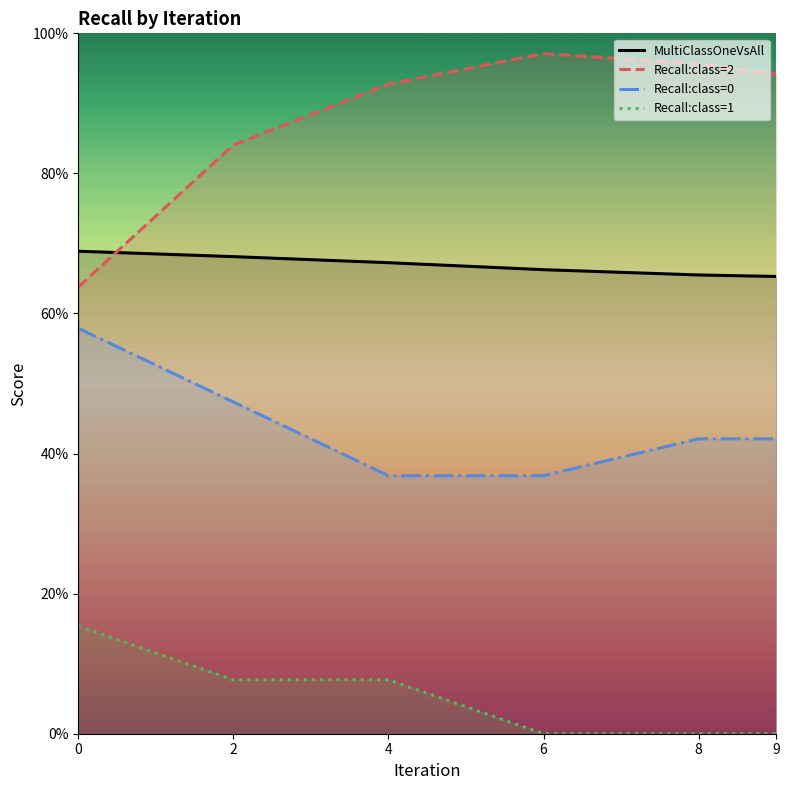

Rank the series by their maximum value, from highest to lowest.

Recall:class=2, MultiClassOneVsAll, Recall:class=0, Recall:class=1